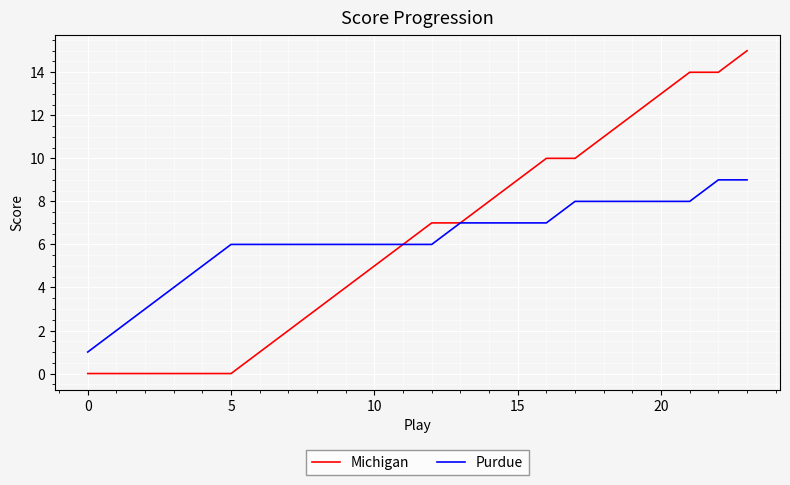

Which series has the largest range (max minus min)?

Michigan